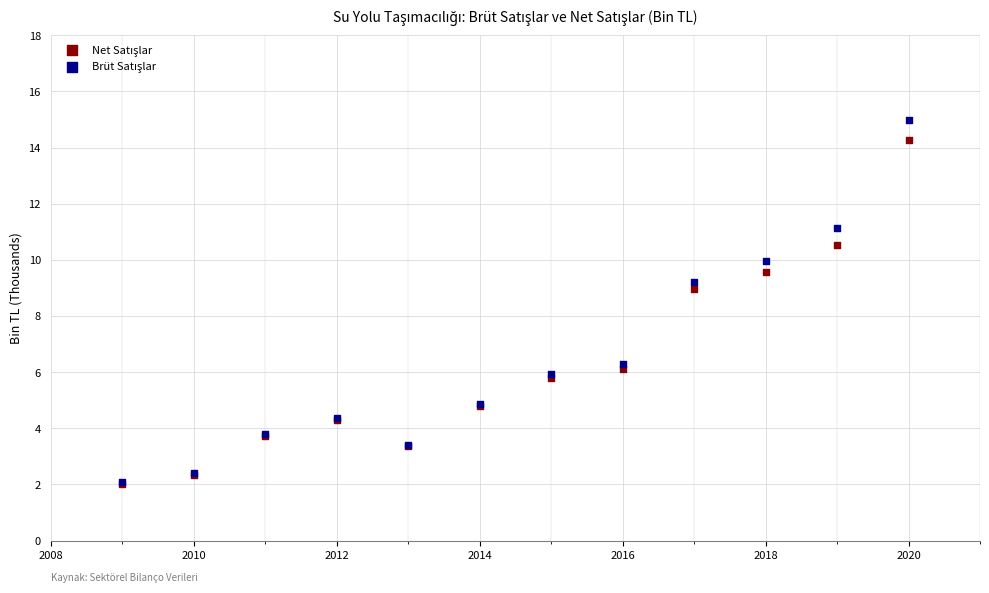

Across all series, what Y value is closest to 8?

9.0